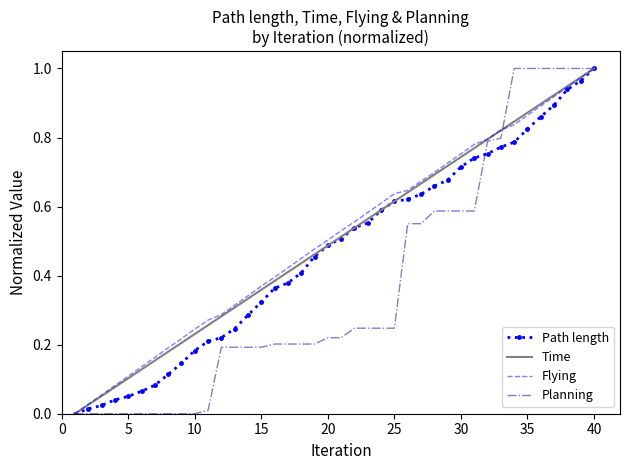

True or false: Planning and Flying cross at least once.

True